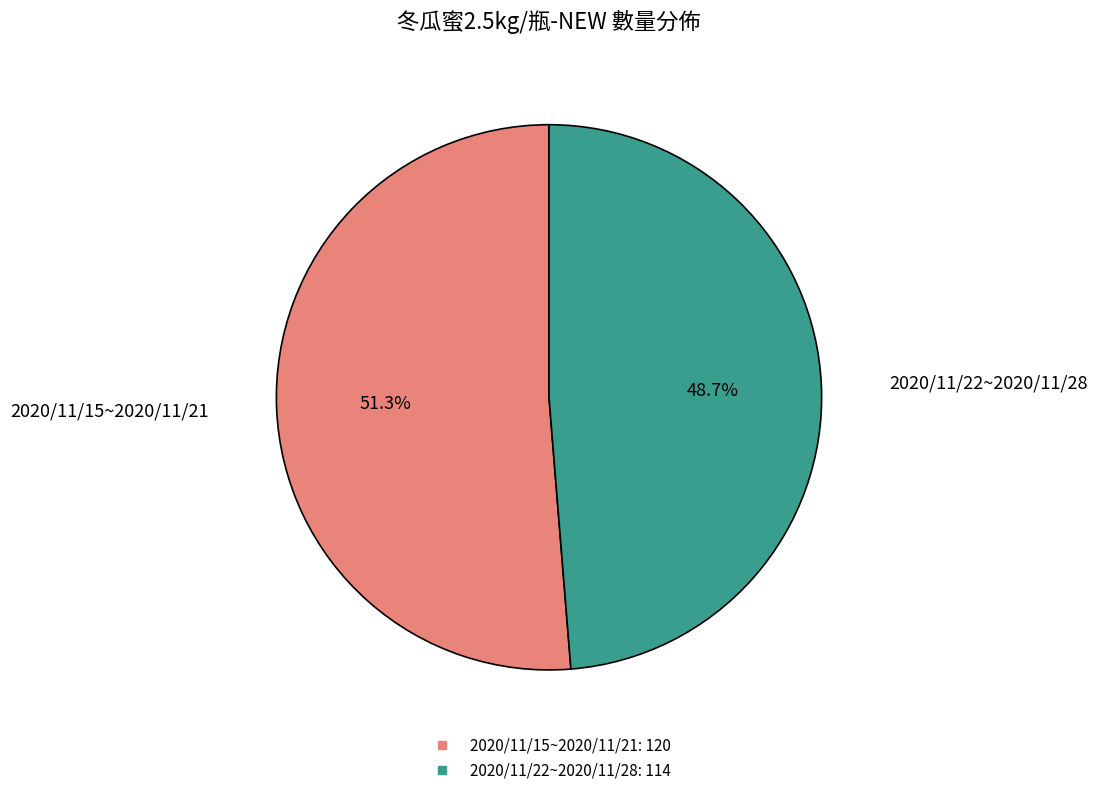

Between 2020/11/22~2020/11/28 and 2020/11/15~2020/11/21, which is larger?

2020/11/15~2020/11/21